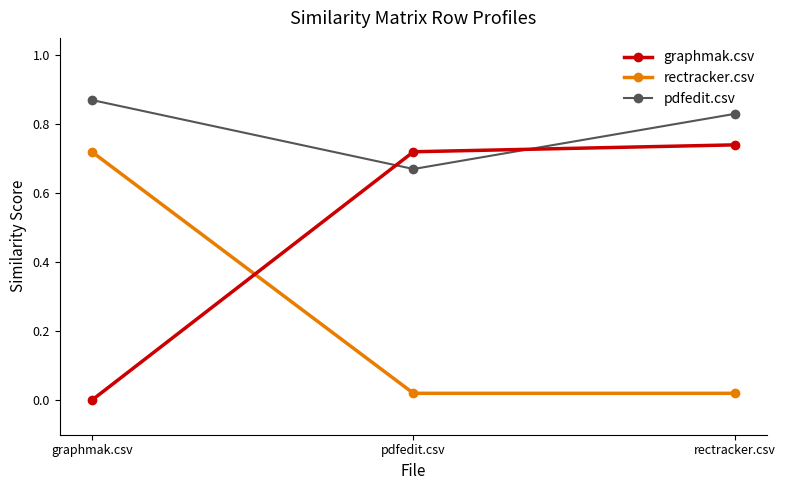

What is the label of the 1st point from the left?

graphmak.csv